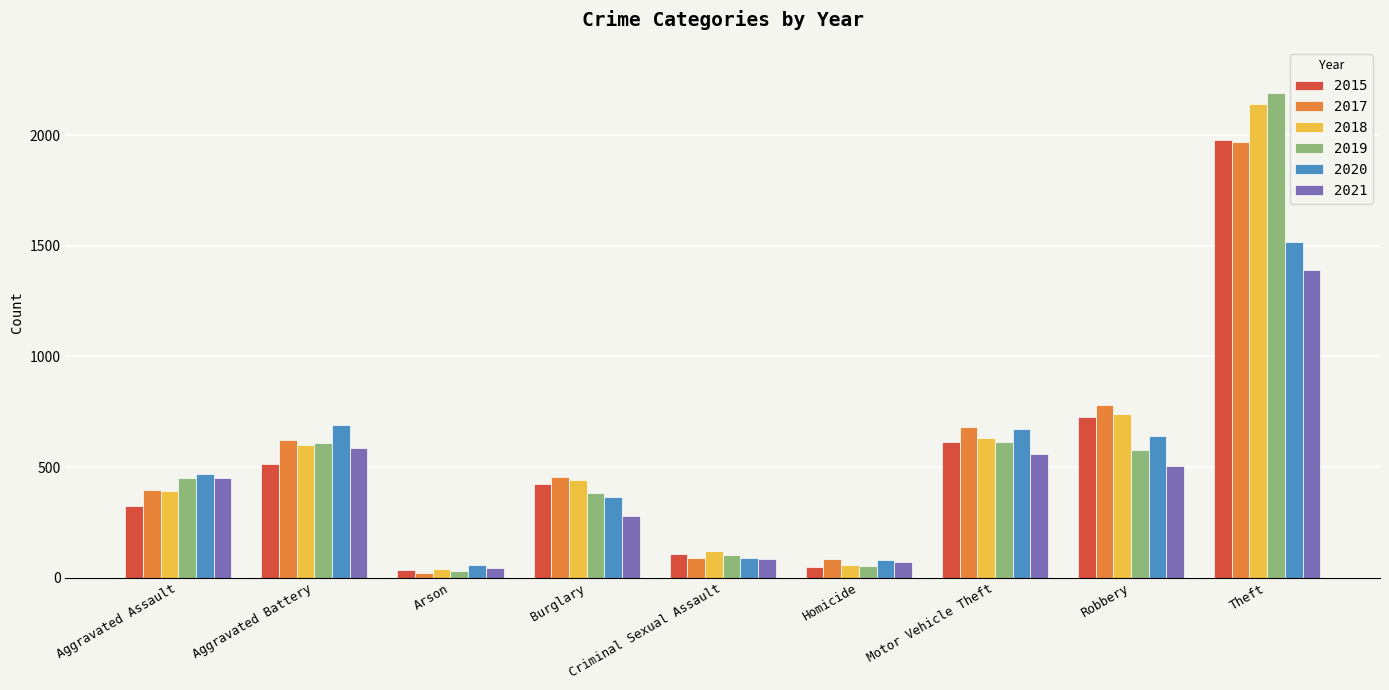

What are all the series names shown in the legend?

2015, 2017, 2018, 2019, 2020, 2021